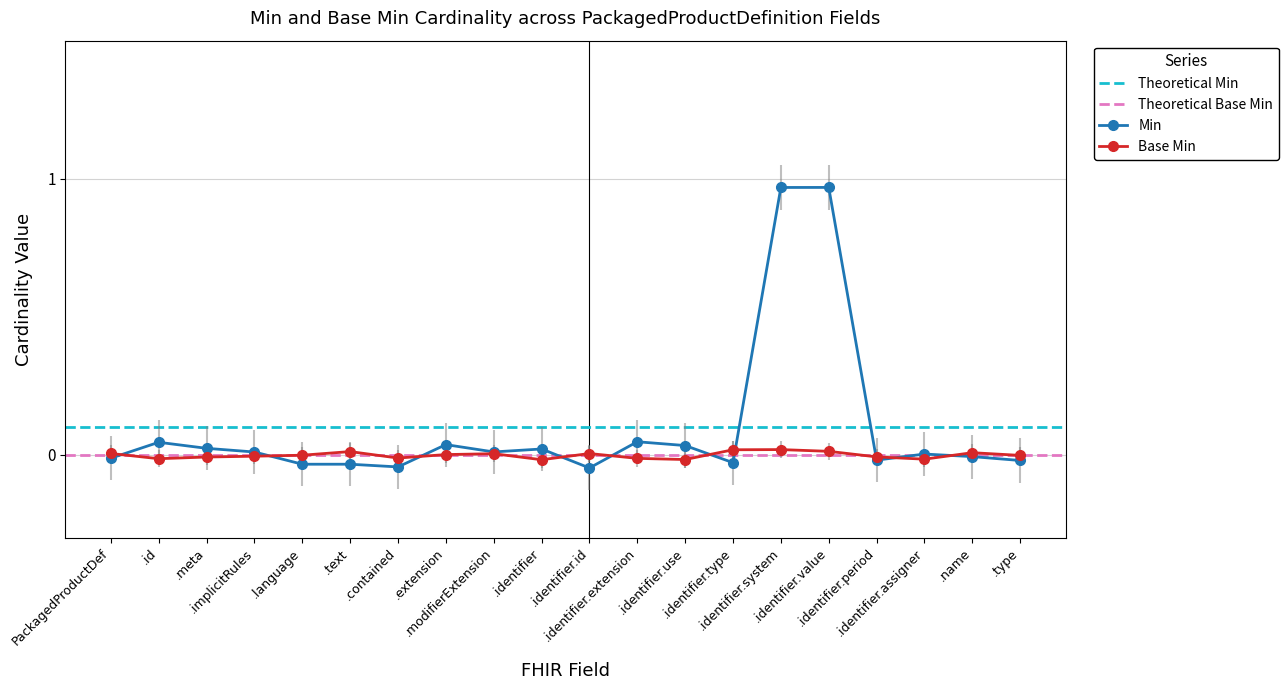

Which series has the largest total across all categories?

Min